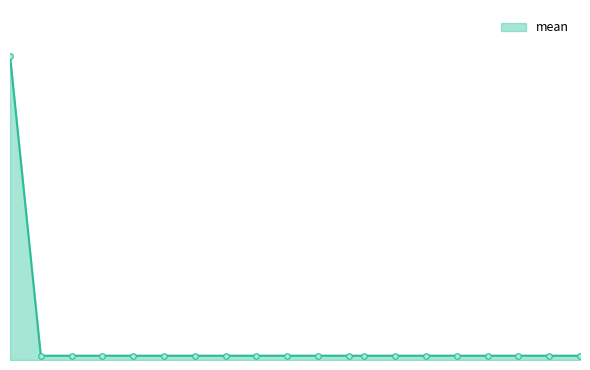

How many lines are shown in the chart?

1